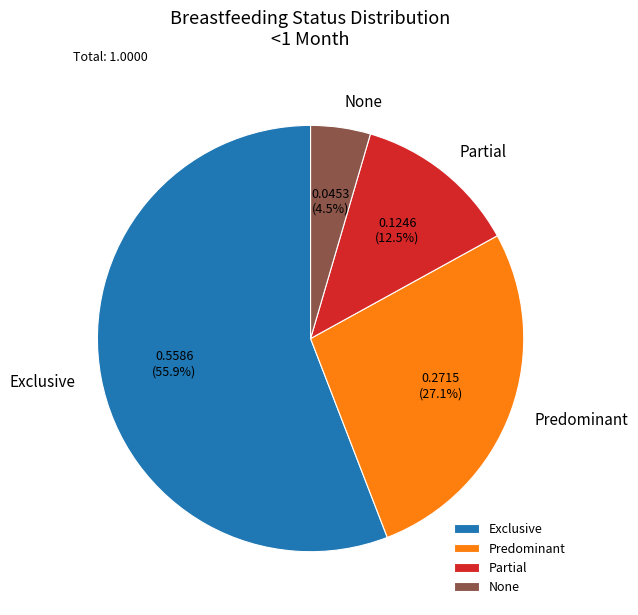

Is it true that Predominant is 14% of the pie?

False